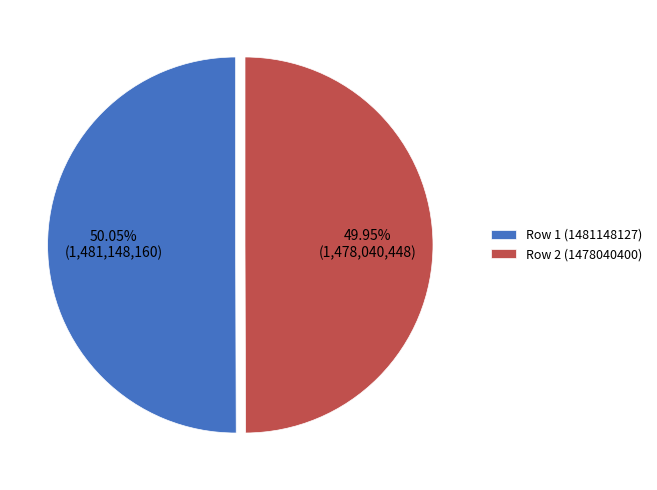

Is there a majority slice in this chart?

Yes